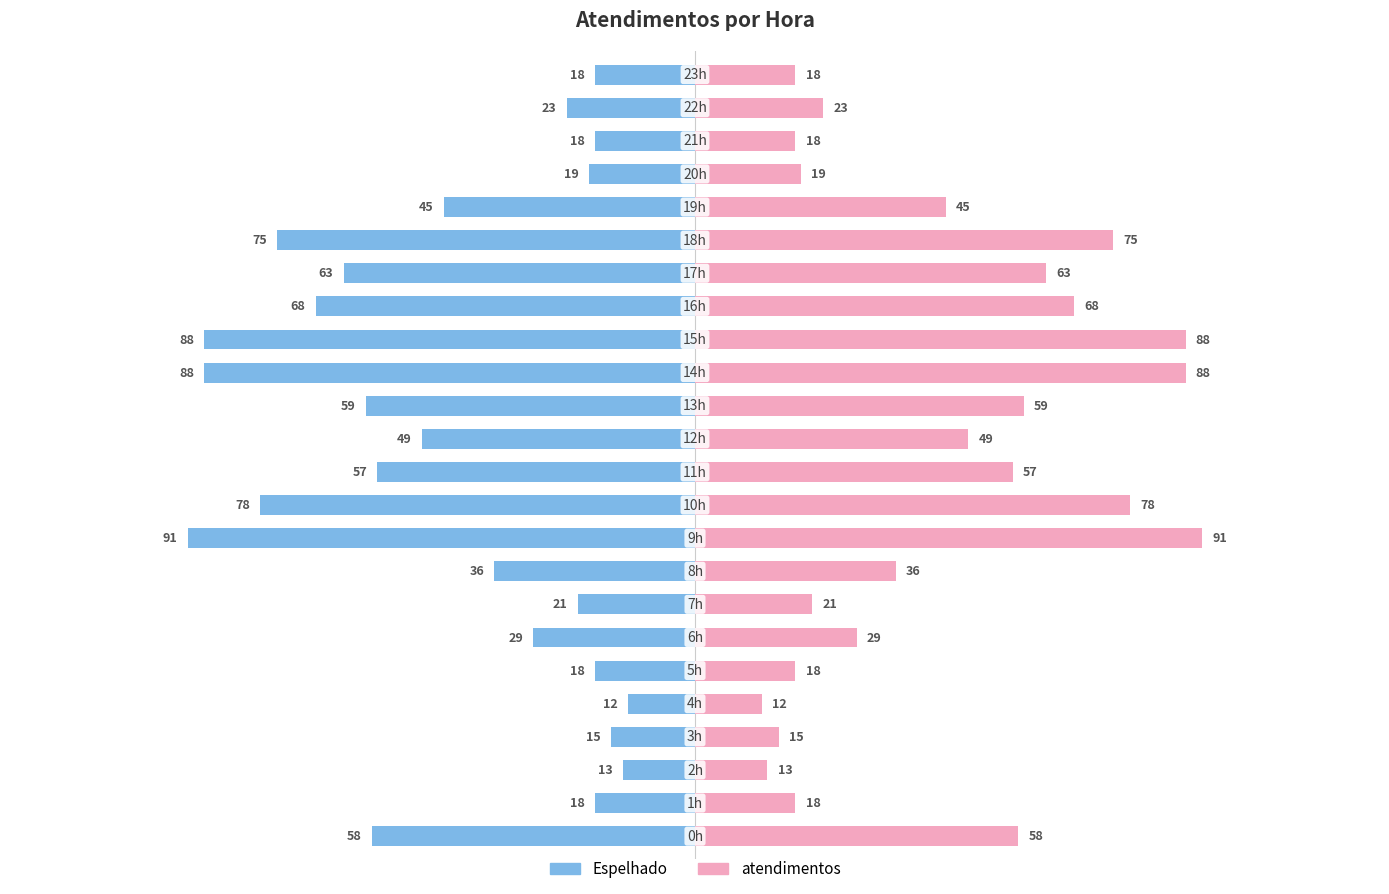

True or false: atendimentos has a value of 81 at 11.

False